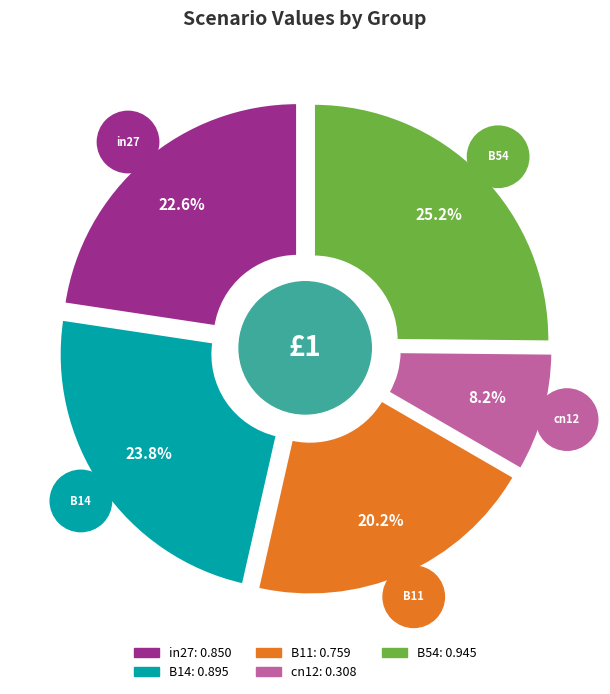

Does B11 represent more than half of the total?

No